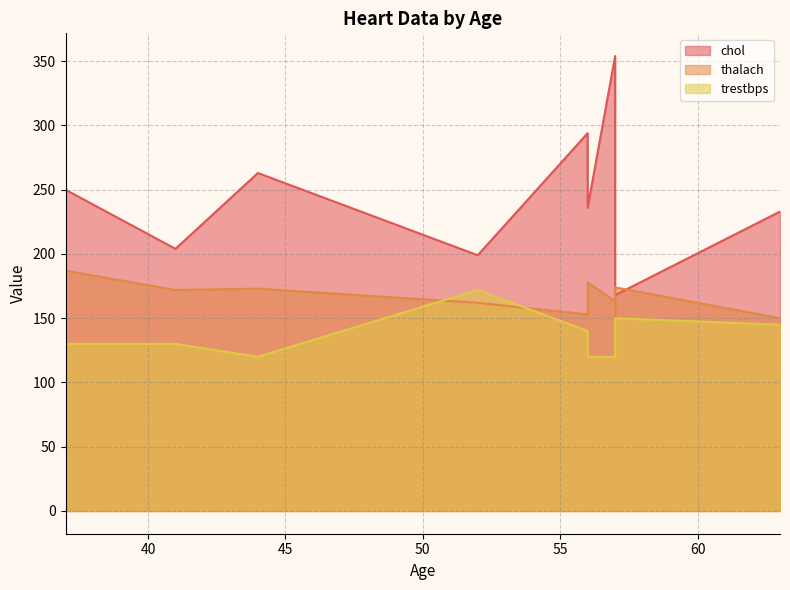

Which series has the largest total across all categories?

chol